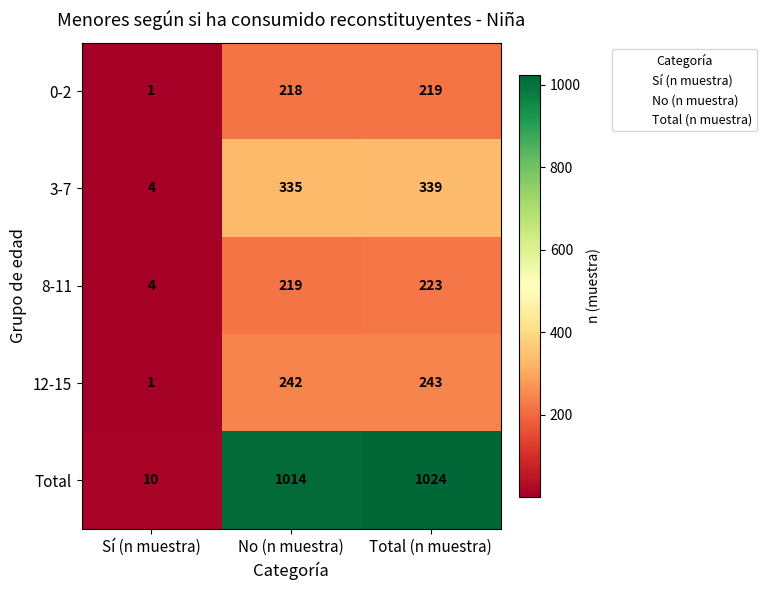

The value of Total at Total (n muestra) is 1024. True or false?

True